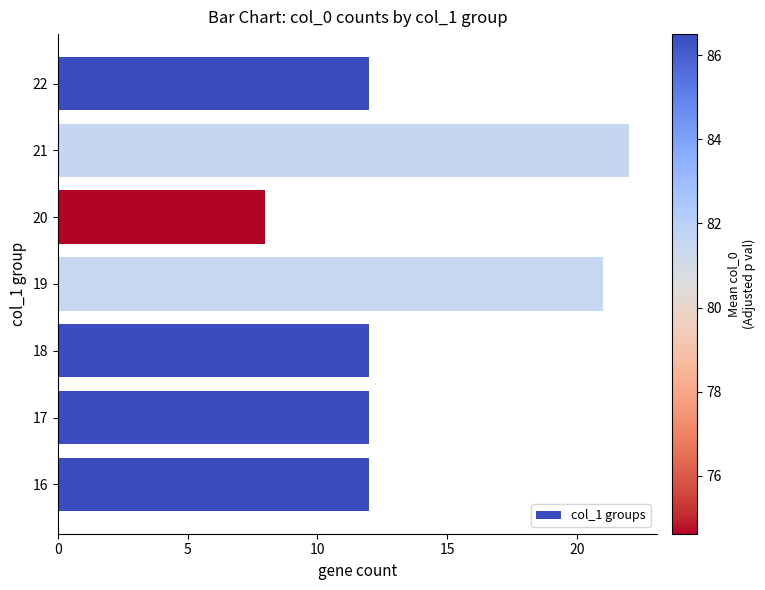

What is the change in value from 17 to 21?

+10